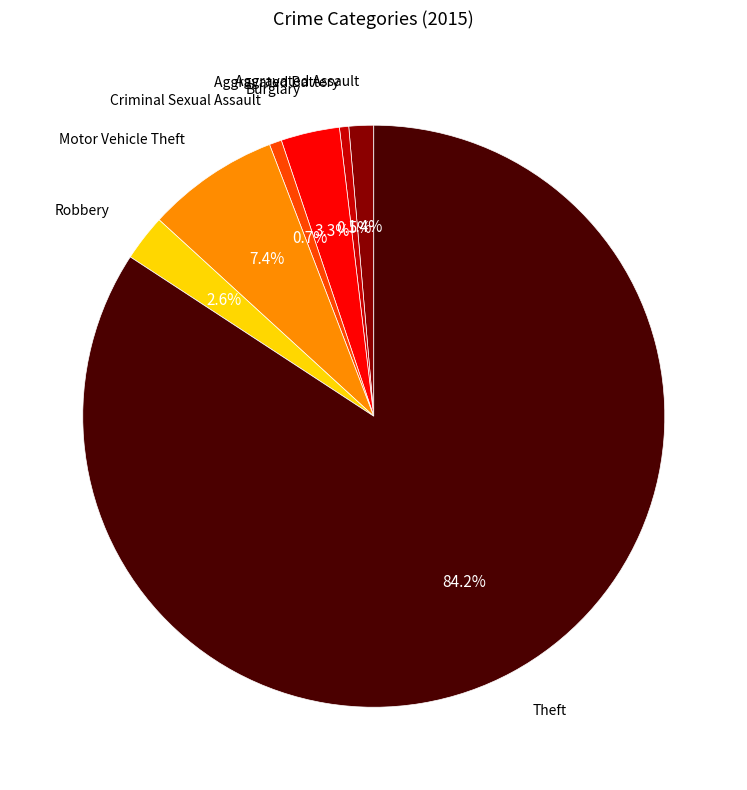

Does any single category account for the majority?

Yes